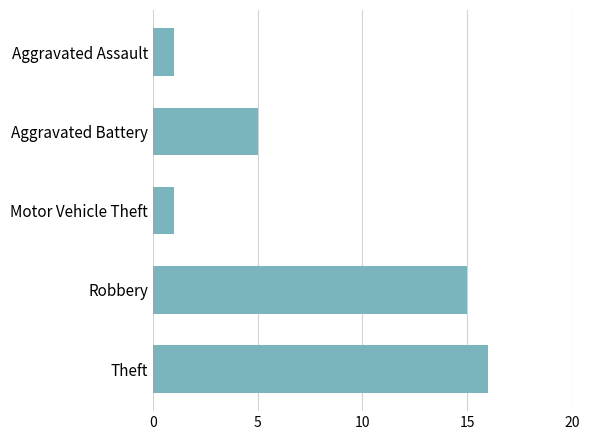

Between Robbery and Motor Vehicle Theft, which is larger?

Robbery